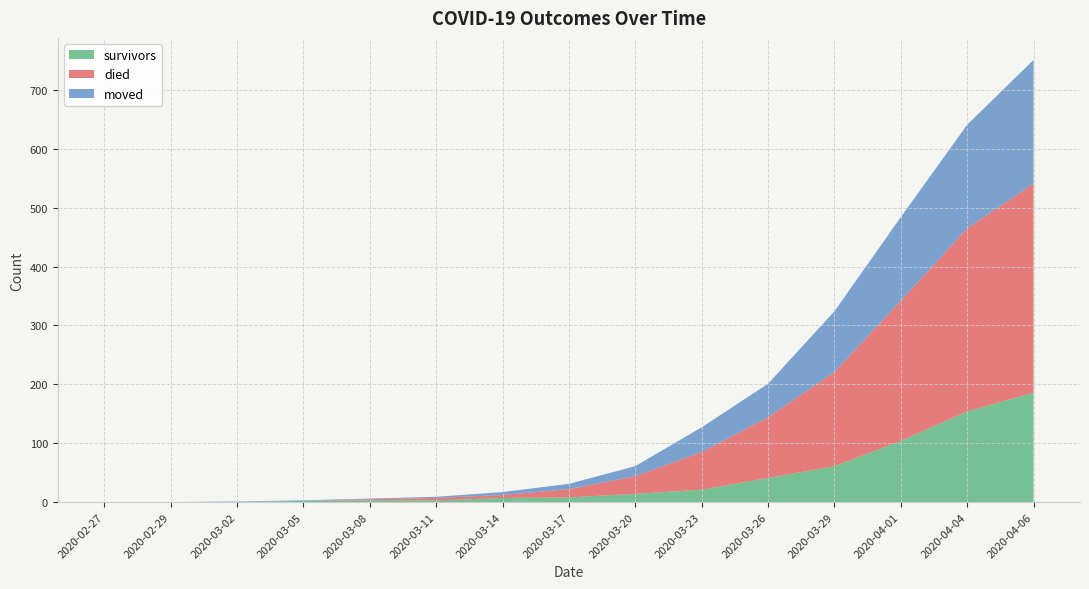

Reading left to right, extract all data points from this chart.

survivors: 0	0	0	2	3	3	7	8	14	21	41	61	104	154	186
died: 0	0	0	0	2	4	5	14	30	64	103	160	238	311	355
moved: 0	0	1	1	1	2	5	9	17	42	57	103	142	176	210